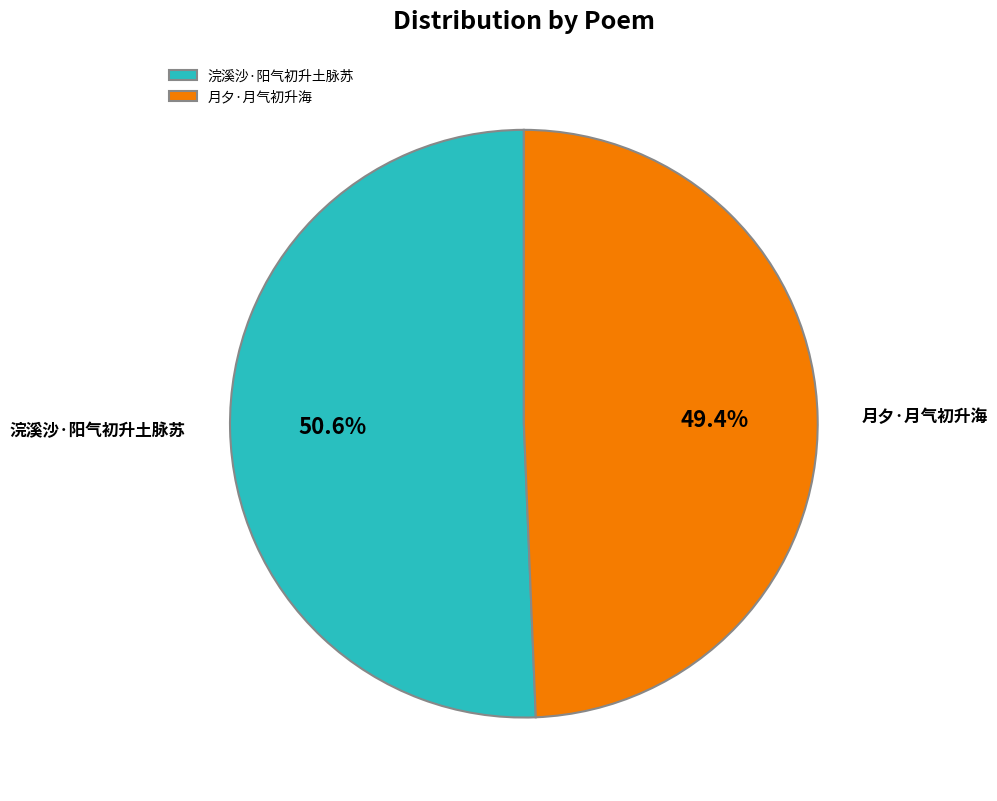

To the nearest percent, what portion does 月夕·月气初升海 represent?

49%